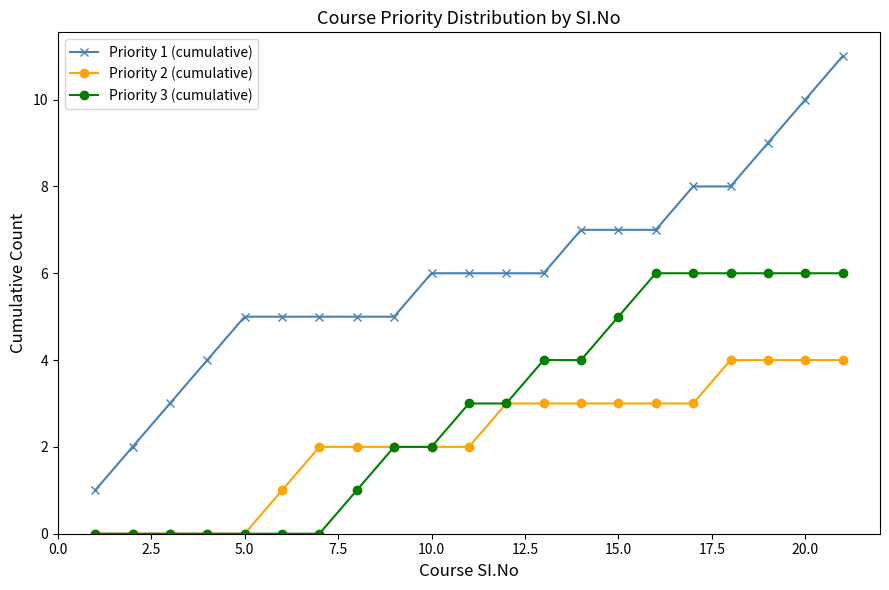

True or false: Priority 2 (cumulative) and Priority 1 (cumulative) cross at least once.

False